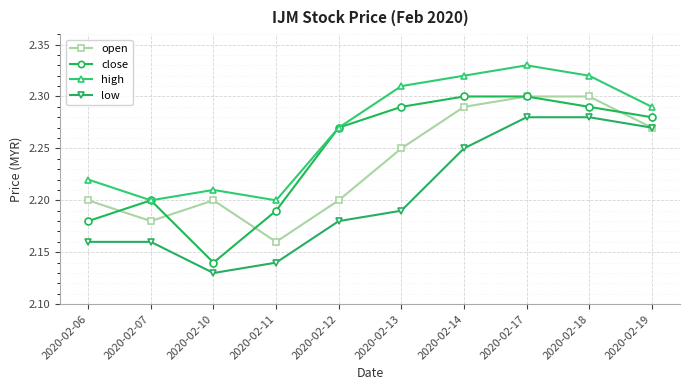

At which category is the sum across all series the highest?

2020-02-17